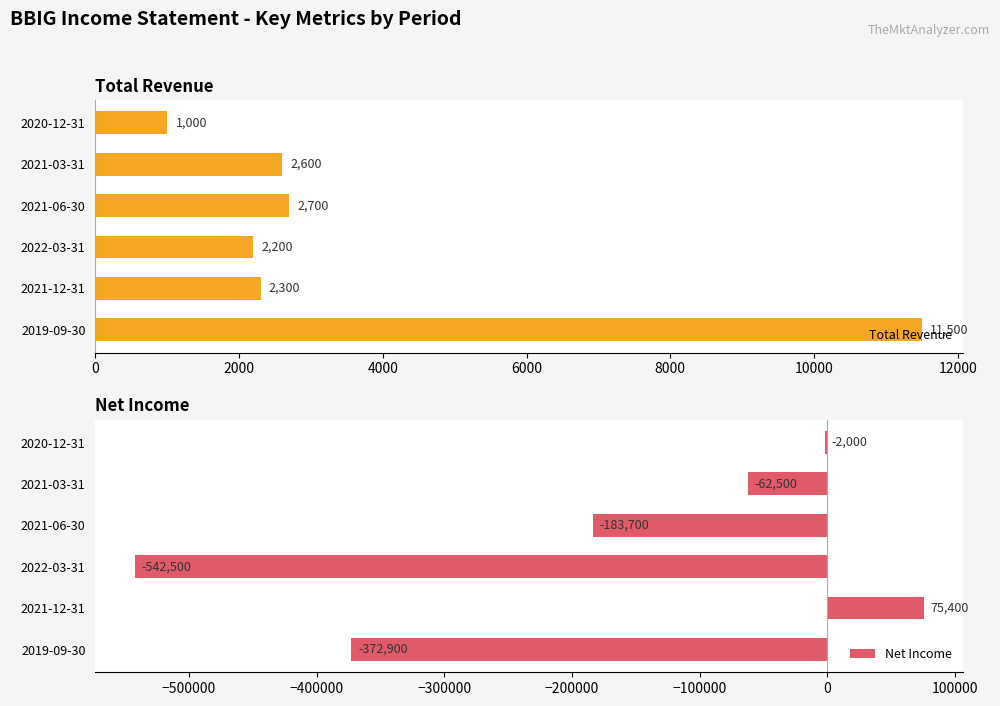

Reading right to left, list all the values displayed in this chart.

Total Revenue: 1000	2600	2700	2200	2300	11500
Net Income: -2000	-62500	-183700	-542500	75400	-372900